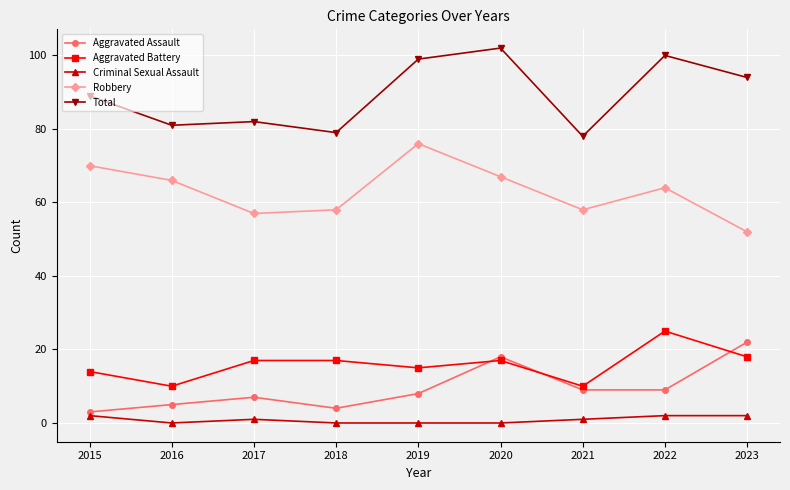

The Aggravated Assault series shows 22 at 2023. True or false?

True